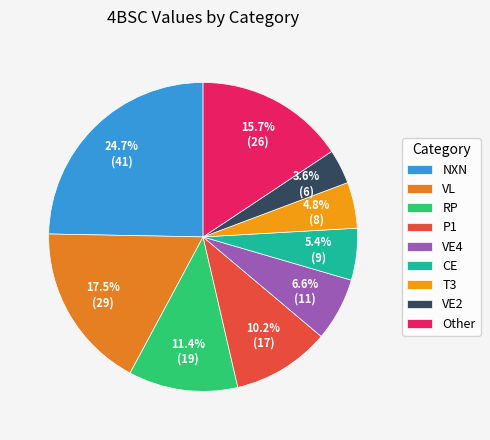

Count the number of slices in the pie.

9